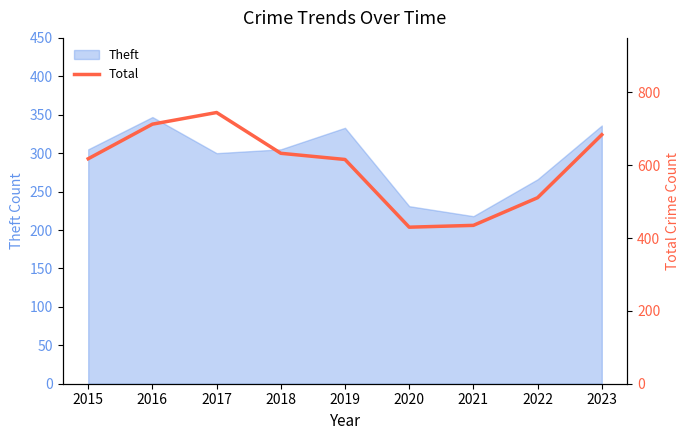

What is the minimum value for Theft?

218